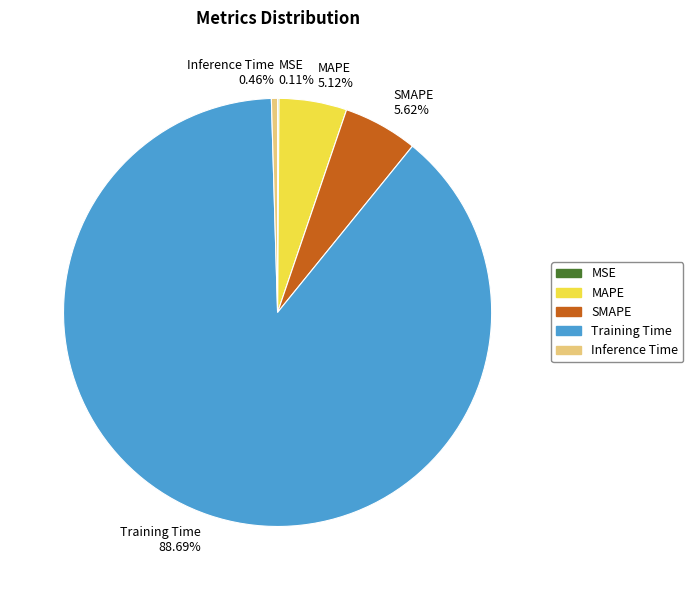

To the nearest percent, what is the combined percentage of MAPE and Inference Time?

6%